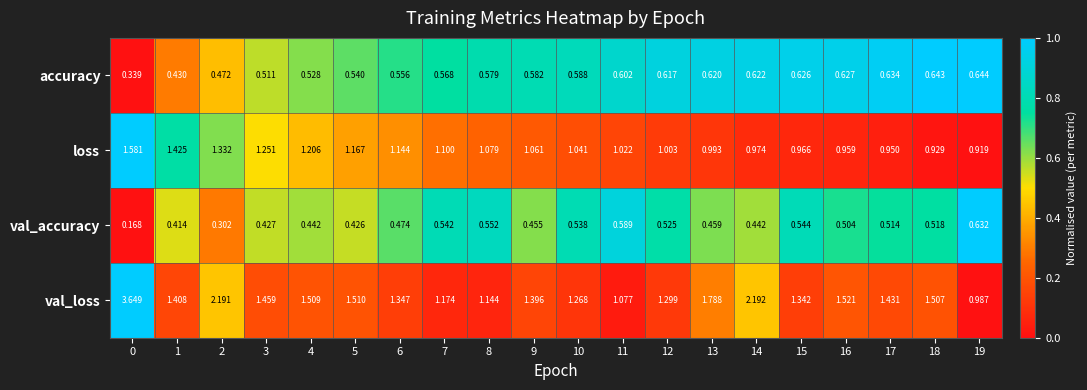

Which series changed the most between 1 and 16?

loss